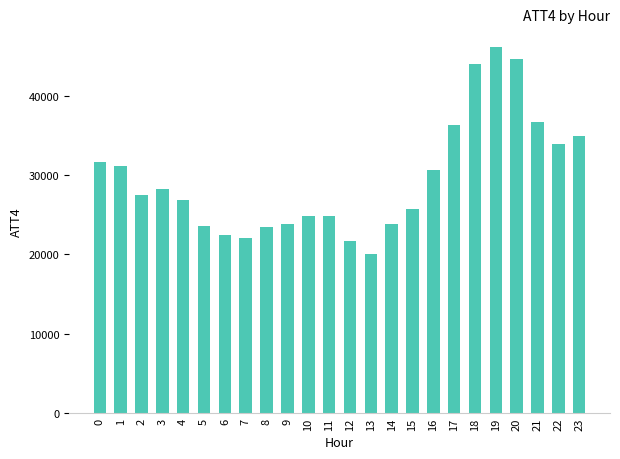

What is the value of the 16th bar from the left?

25700